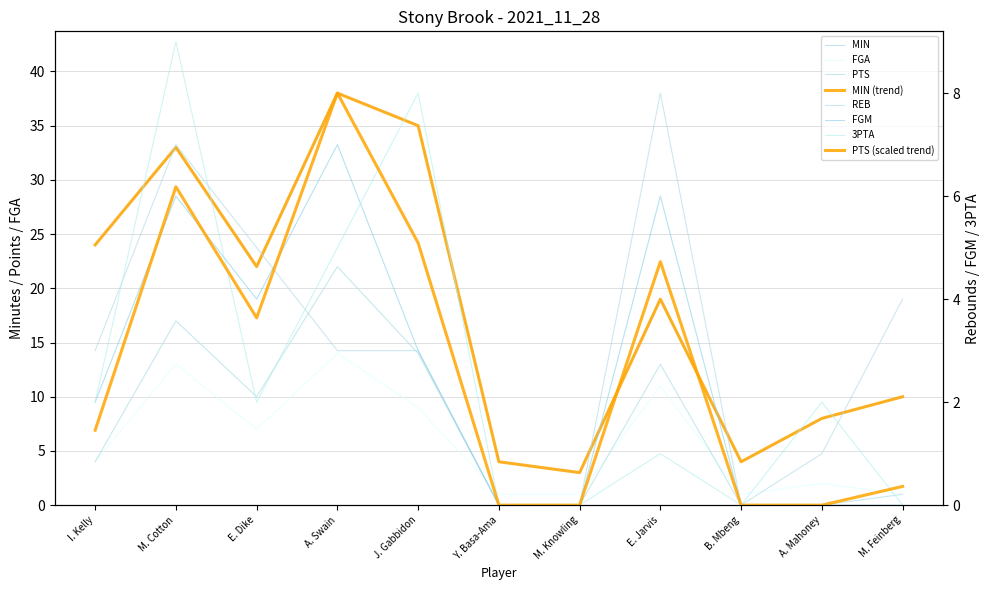

The value of FGA at J. Gabbidon is 9. True or false?

True